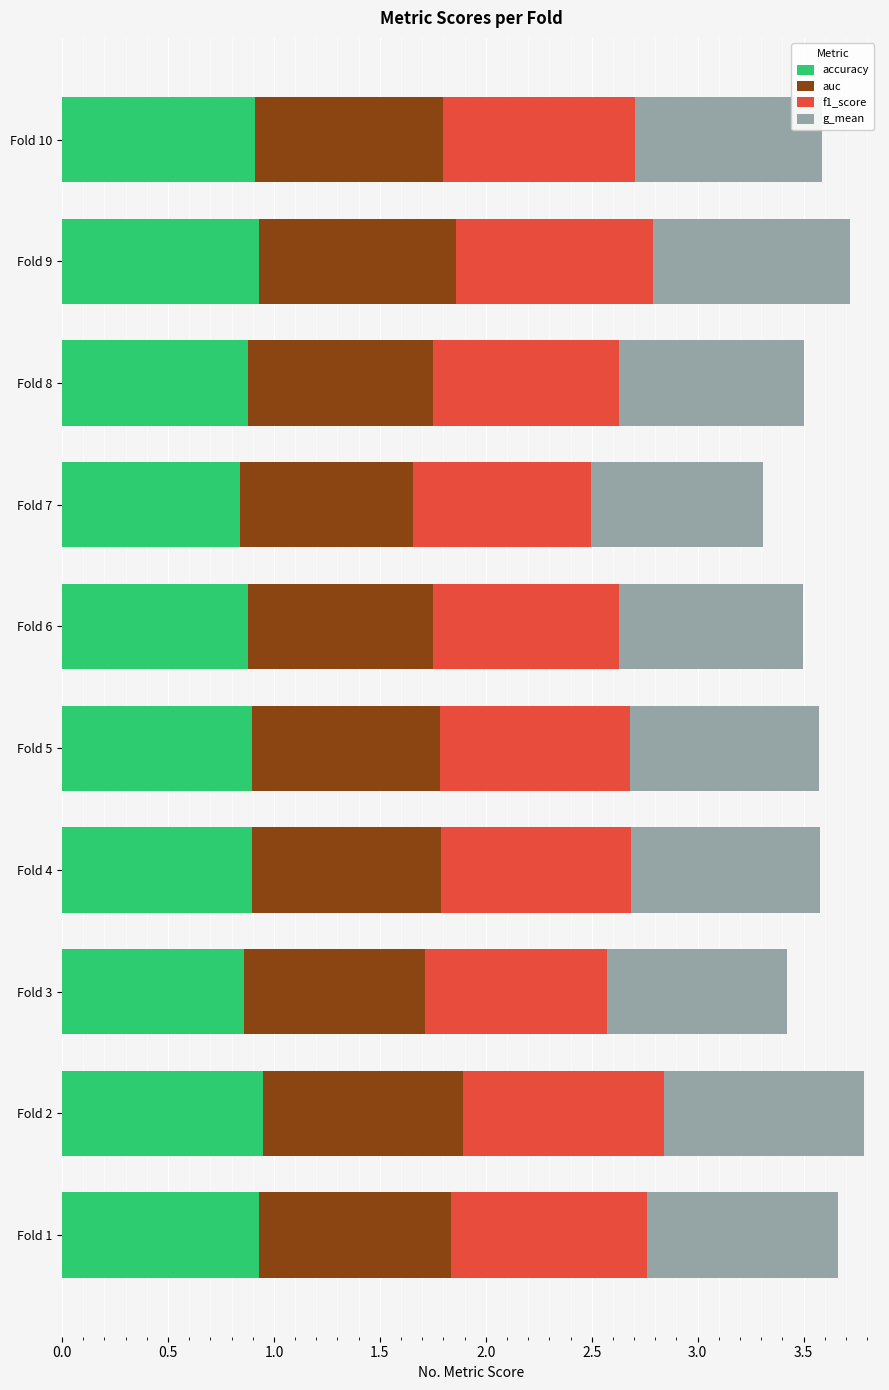

What is the total value across all series at Fold 7?

3.3